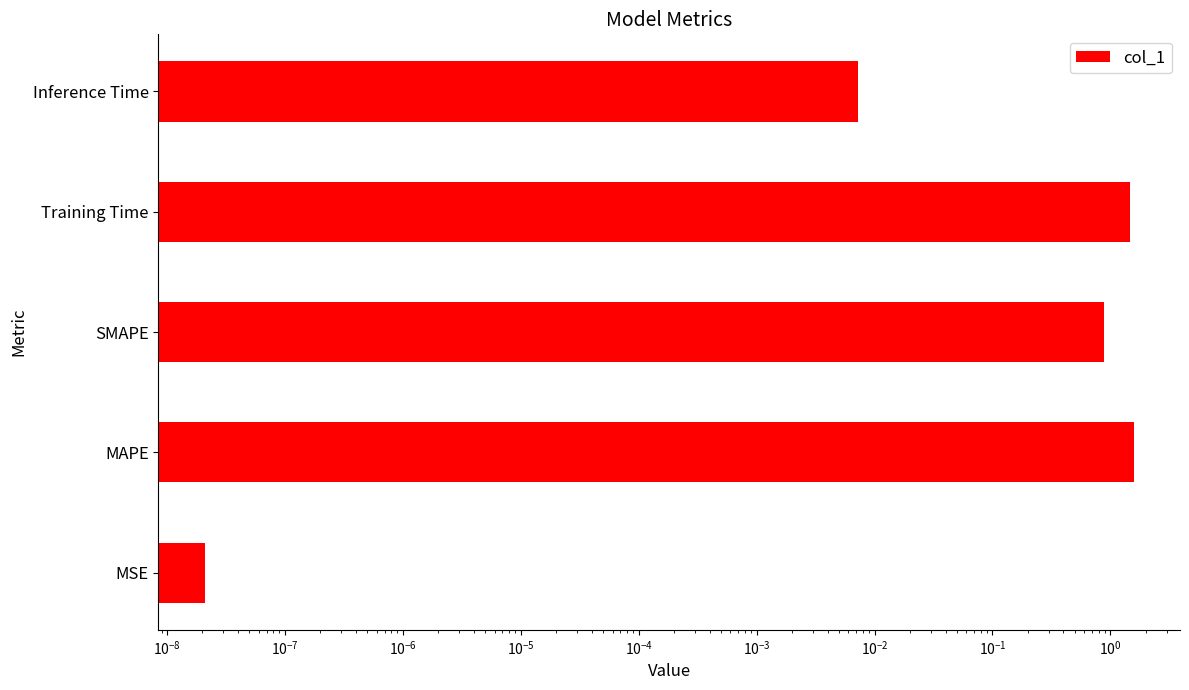

How many bars are there in total?

5